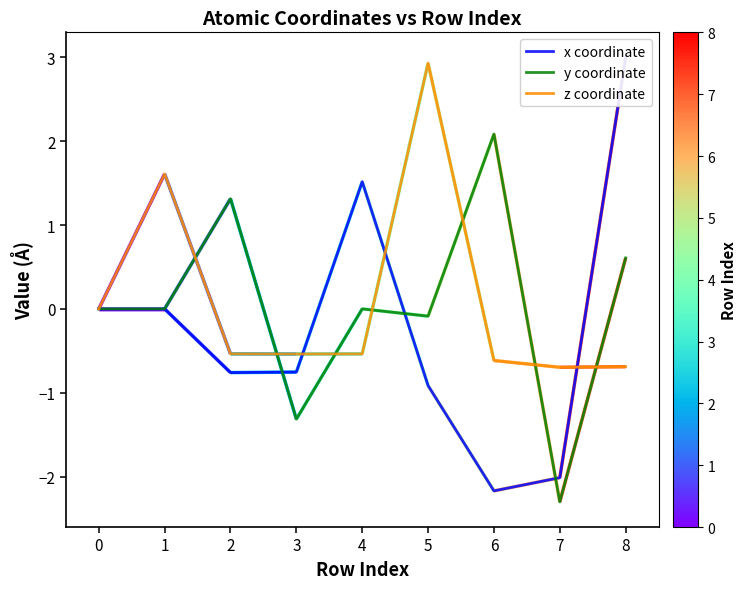

What is the maximum value shown in the chart?

3.0